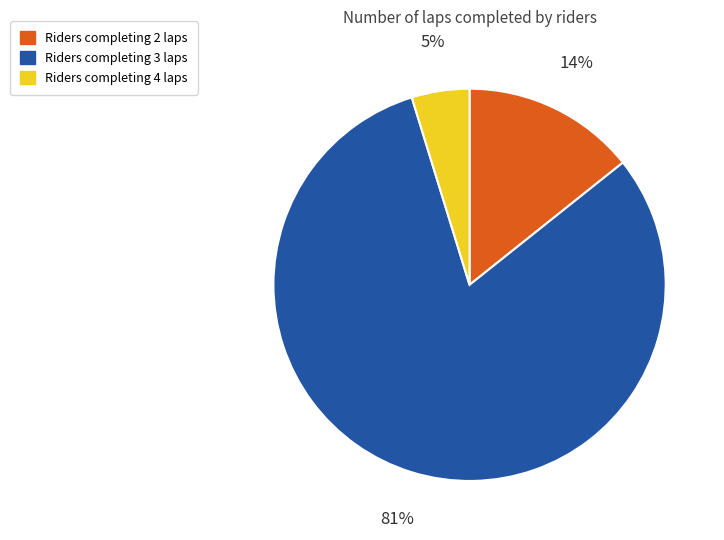

Count the number of slices in the pie.

3